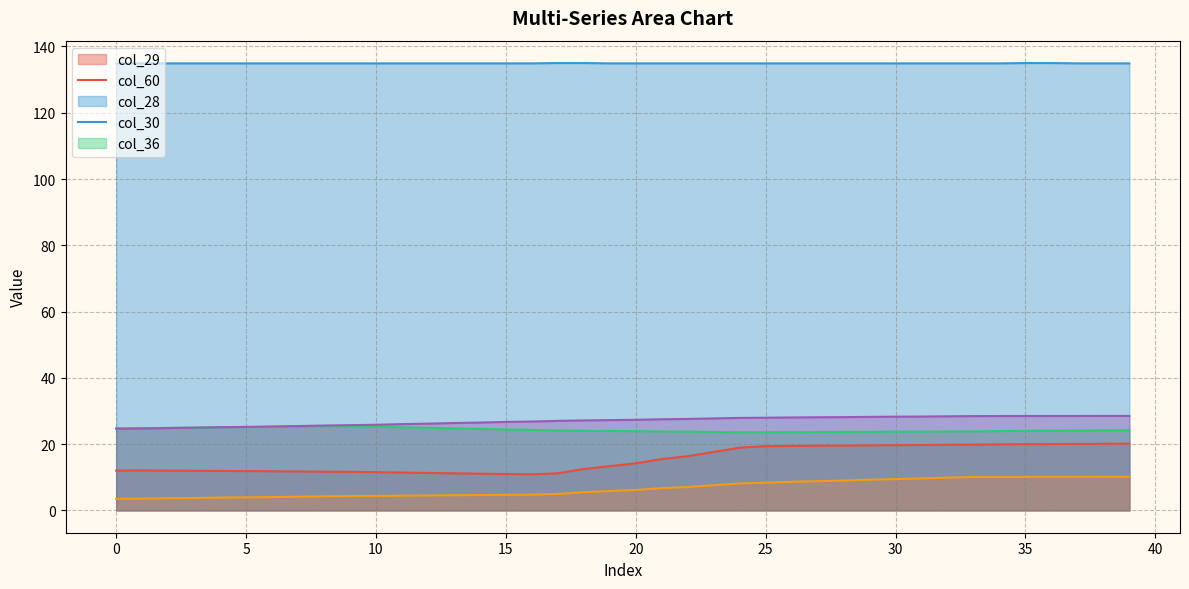

The col_36 series shows 12.3 at 2. True or false?

False